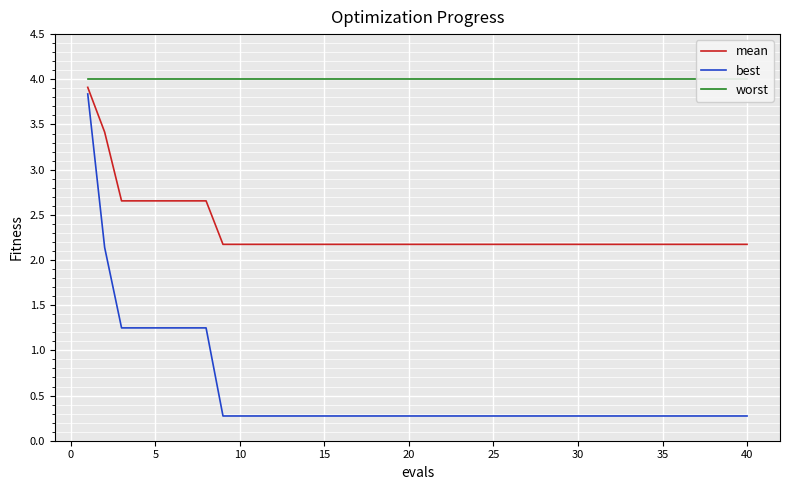

What is the highest value of the mean series?

3.9